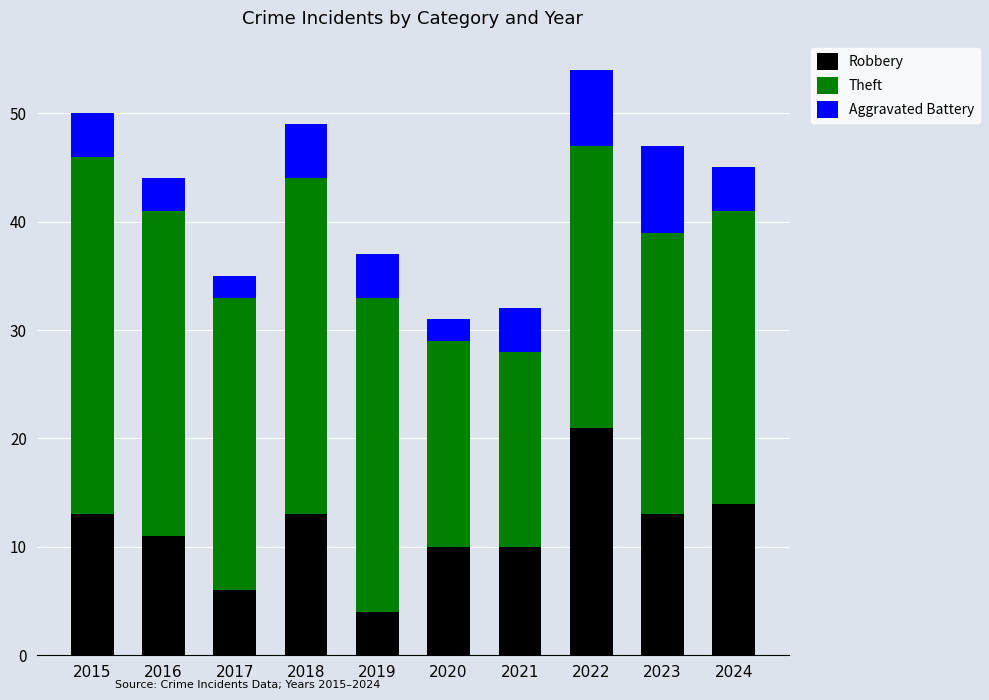

At which category is the sum across all series the highest?

2022